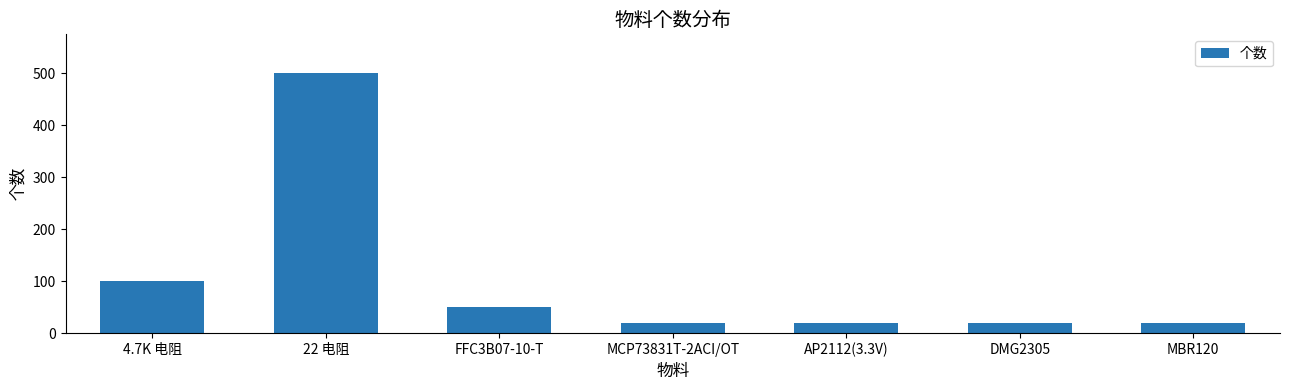

What is the greatest value displayed?

500